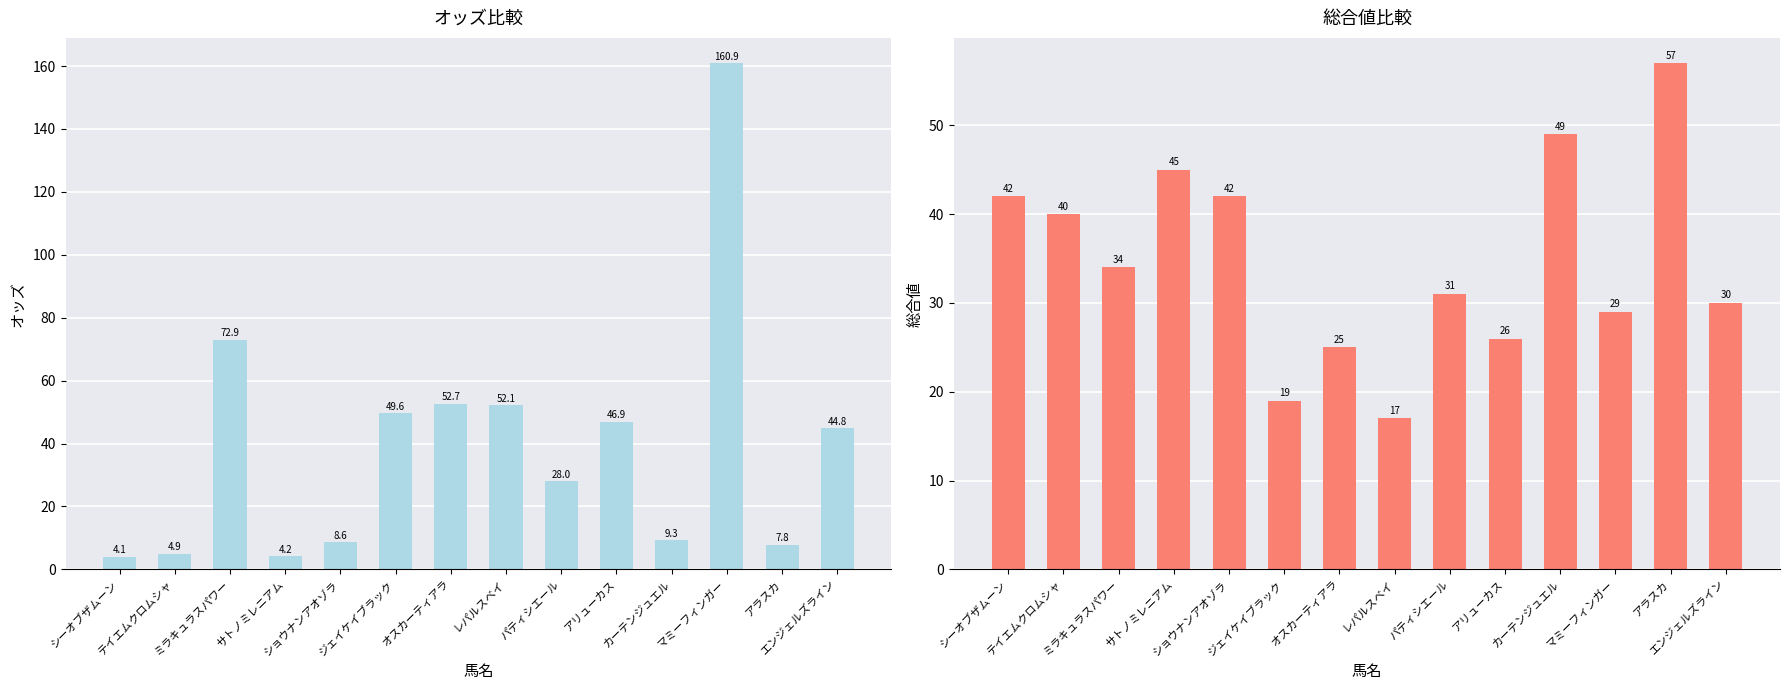

At which category is the sum across all series the highest?

マミーフィンガー